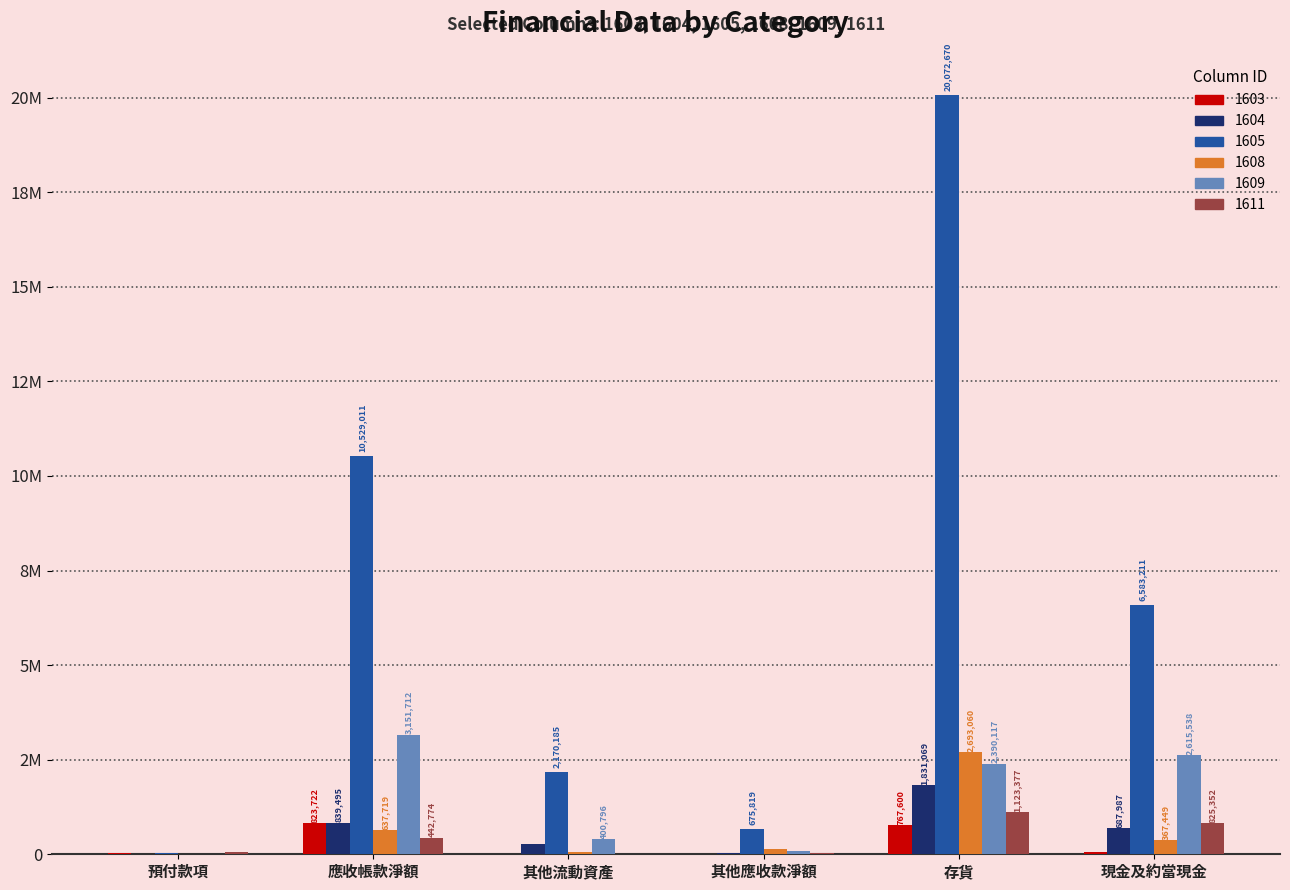

What is the sum of the 1608 values at 存貨 and 應收帳款淨額?

3330779